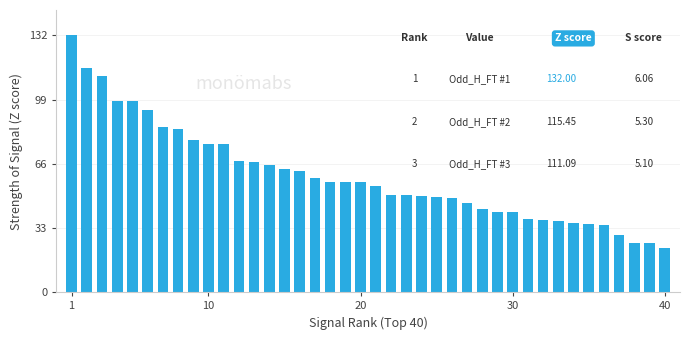

What is the sum of all values?

2393.9